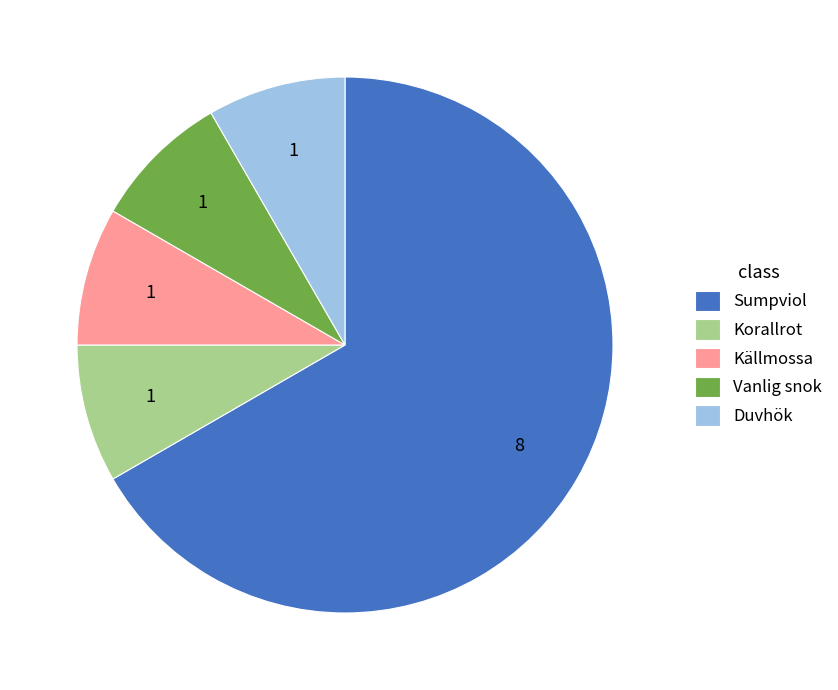

What is the majority slice?

Sumpviol